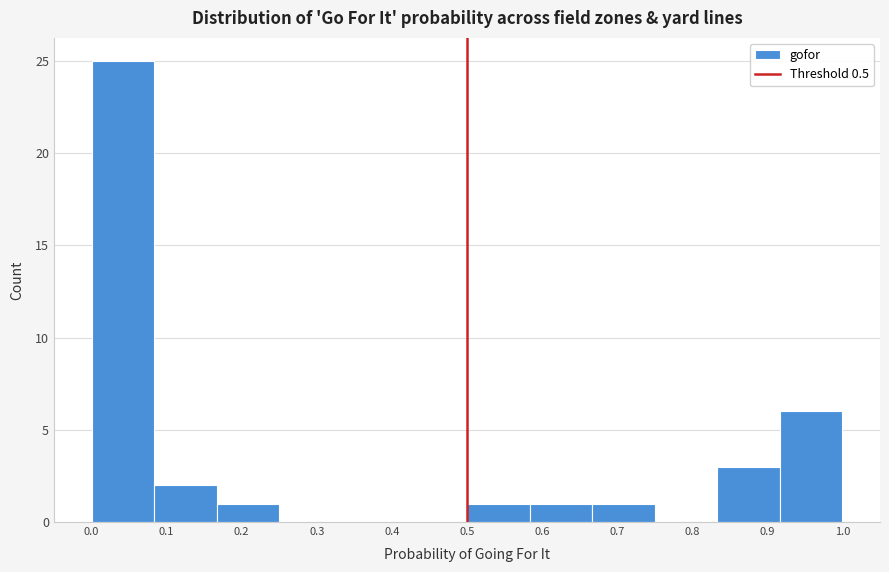

Reading left to right, transcribe this chart: for each bar, give the range it covers on the x-axis and its height. Neither the bar edges nor the heights are printed on the chart, so give them approximately, as read against the axes.

0.00 to 0.08: 25
0.08 to 0.17: 2
0.17 to 0.25: 1
0.25 to 0.33: 0
0.33 to 0.42: 0
0.42 to 0.50: 0
0.50 to 0.58: 1
0.58 to 0.67: 1
0.67 to 0.75: 1
0.75 to 0.83: 0
0.83 to 0.92: 3
0.92 to 1.00: 6